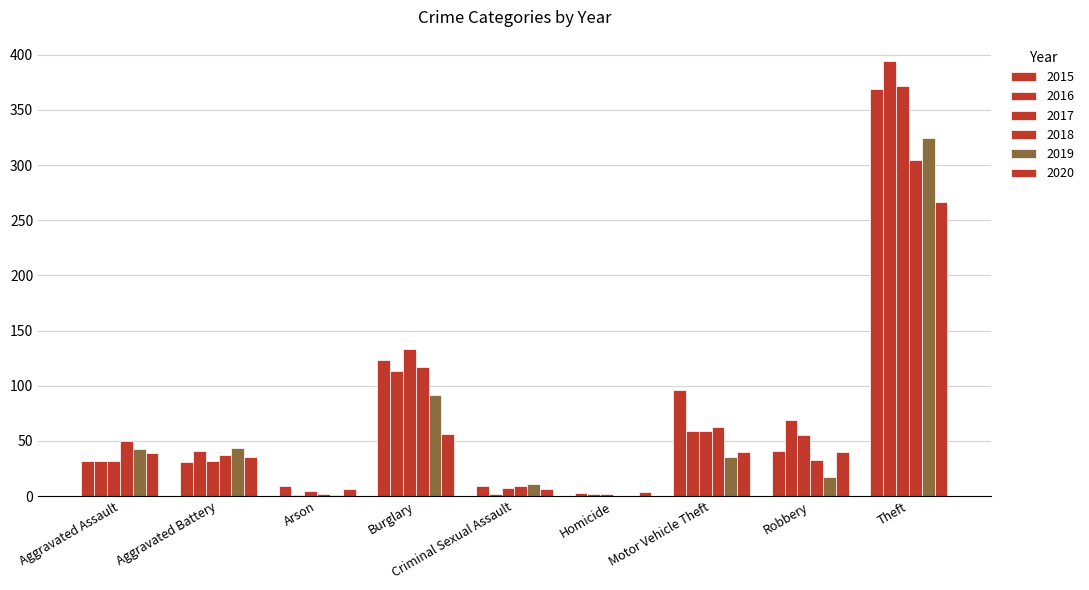

What is the total value across all series at Aggravated Assault?

228